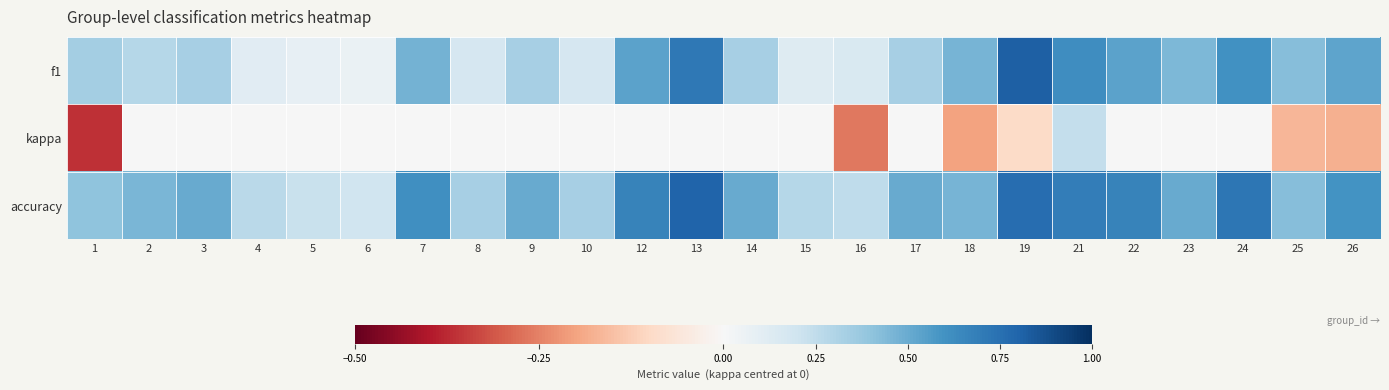

What is the spread (max minus min) of values at 1?

0.8